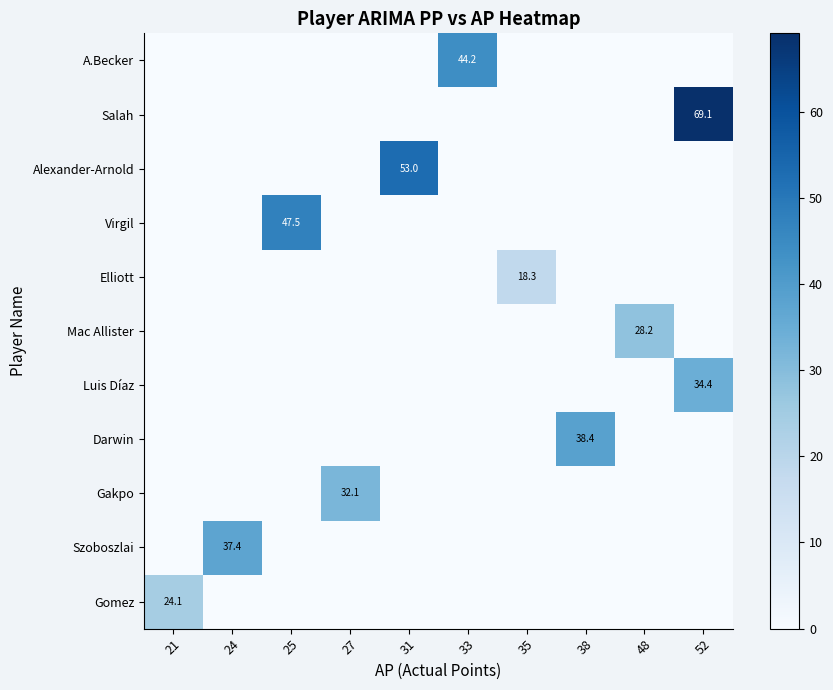

The value of Virgil at 25 is 47.5. True or false?

True